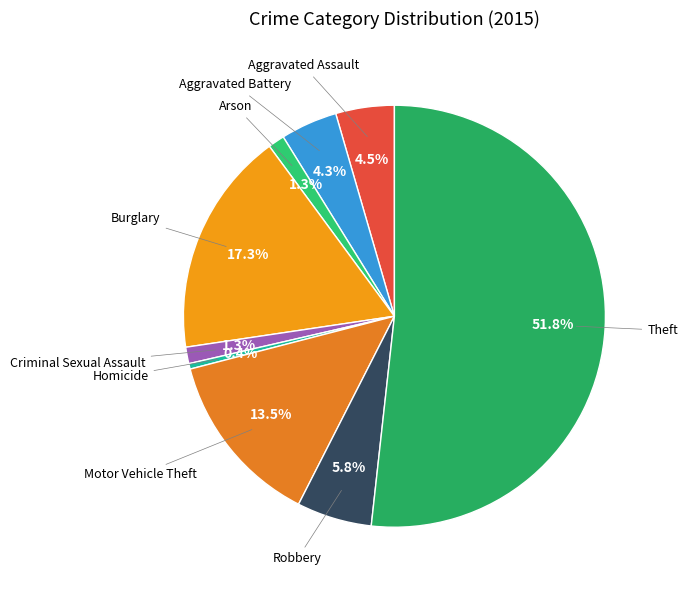

Is there a majority slice in this chart?

Yes